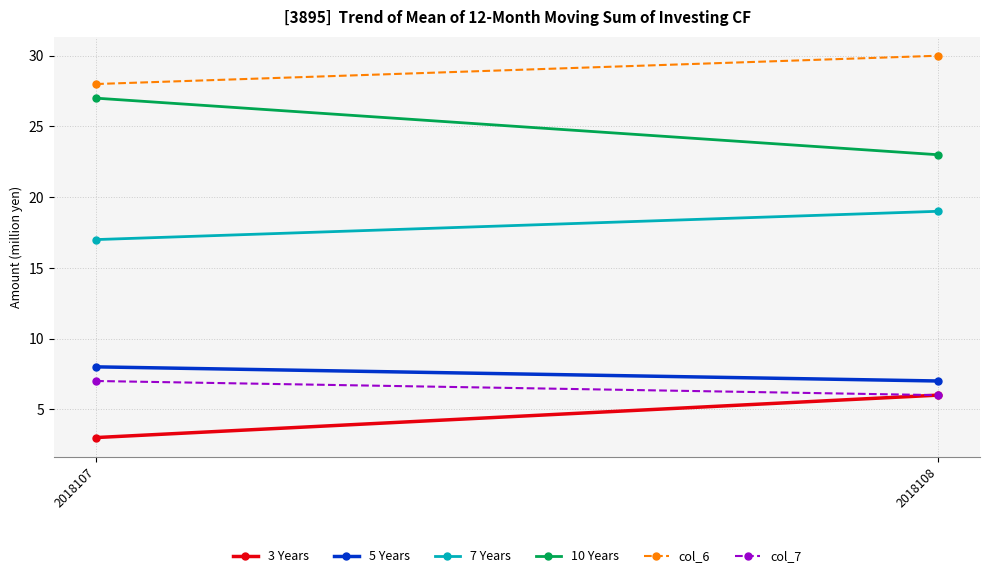

Which series has the largest total across all categories?

col_6